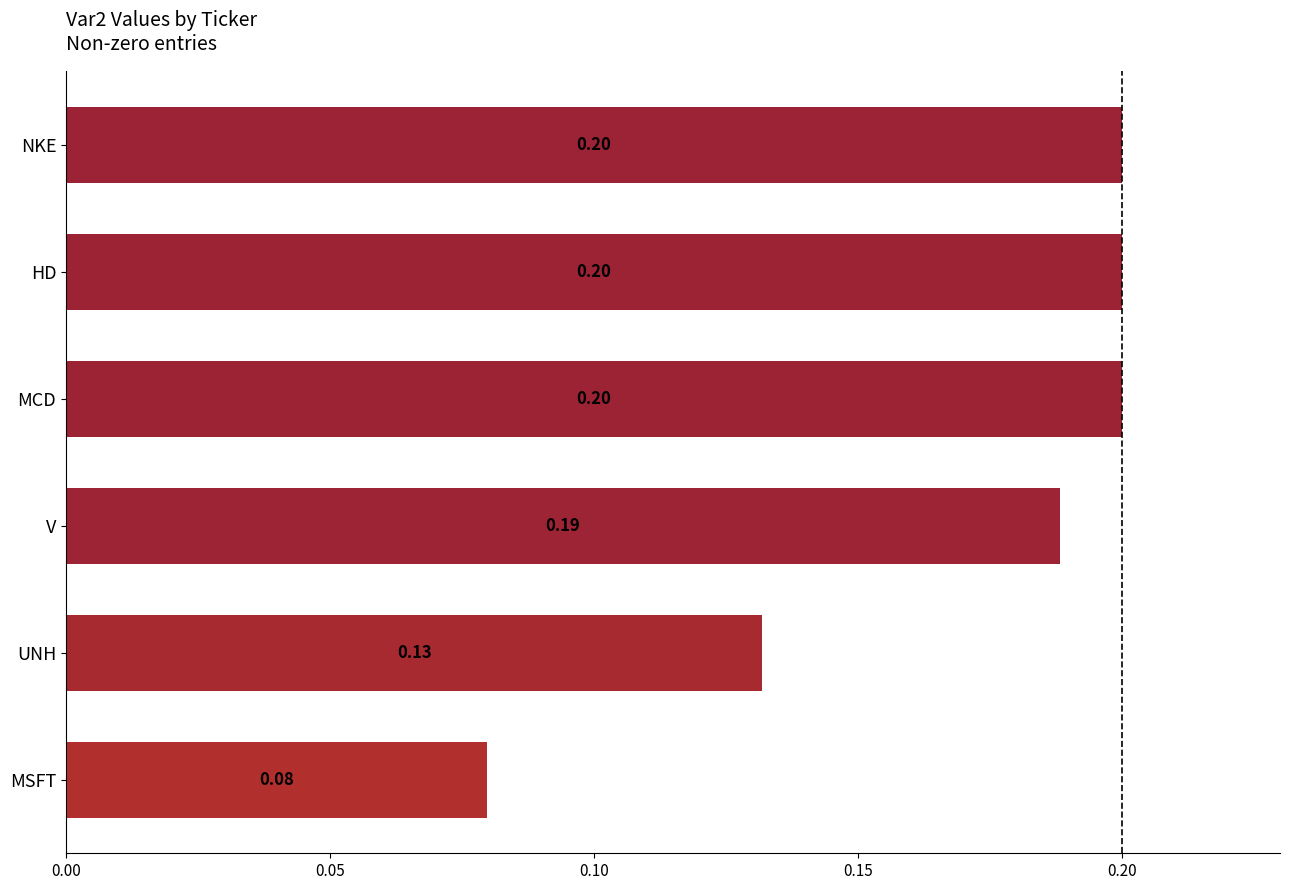

What is the label of the 5th bar from the top?

UNH